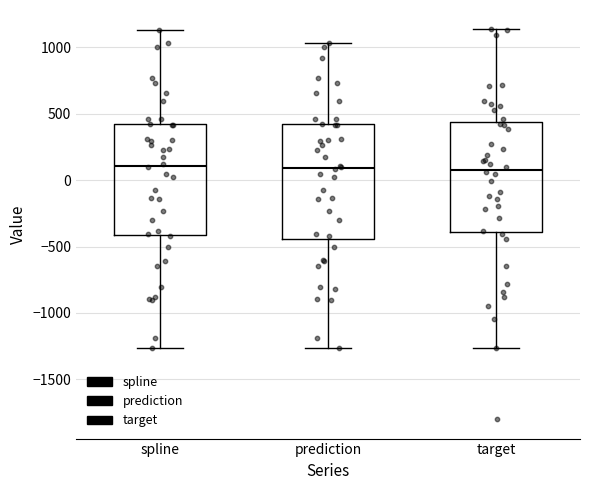

Where does the lower whisker of the box for prediction end on the y-axis? The values are not printed on the chart, so give them approximately, as read against the axis.

-1250